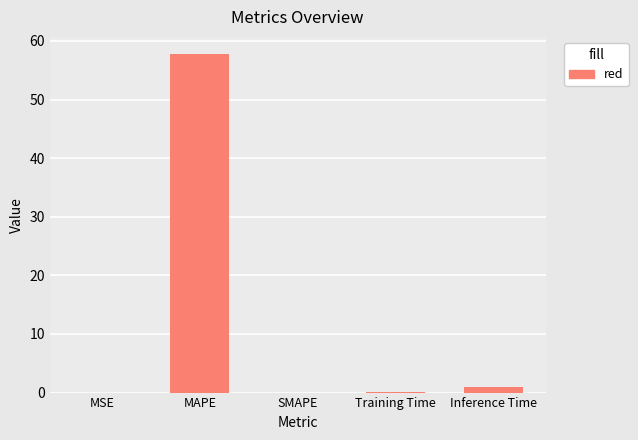

What is the sum of all values?

58.8